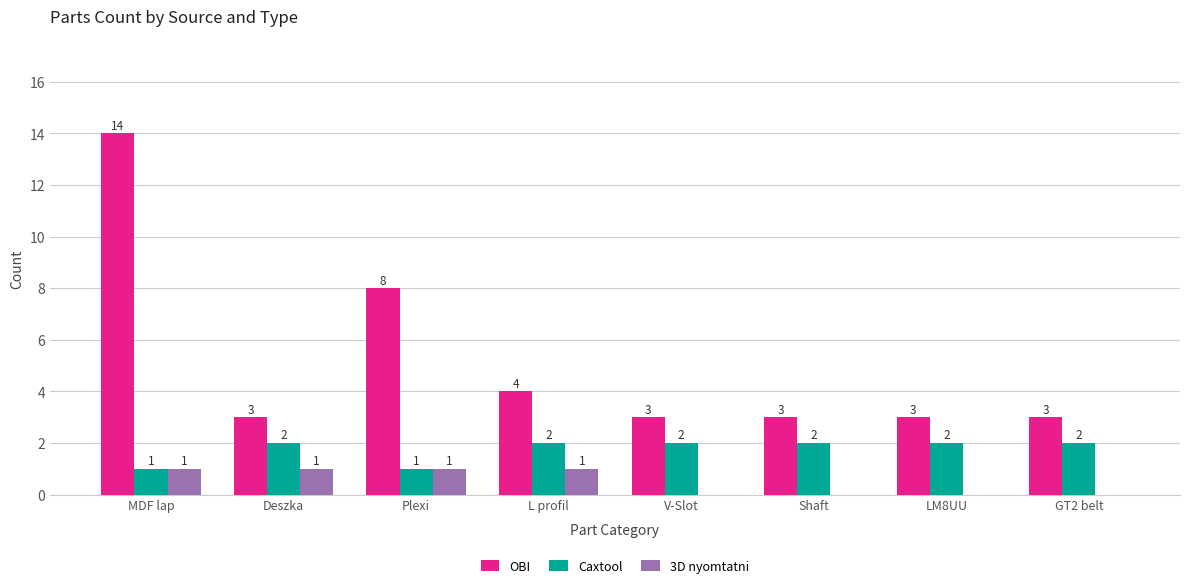

Which category has the highest value in the OBI series?

MDF lap